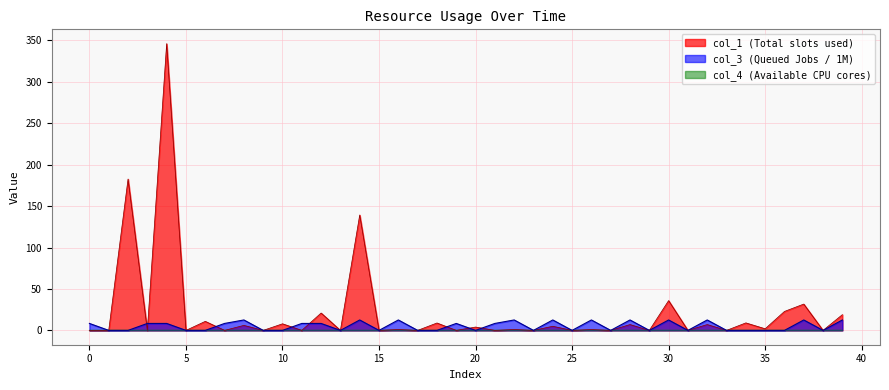

Which series has the largest total across all categories?

col_1 (Total slots used)